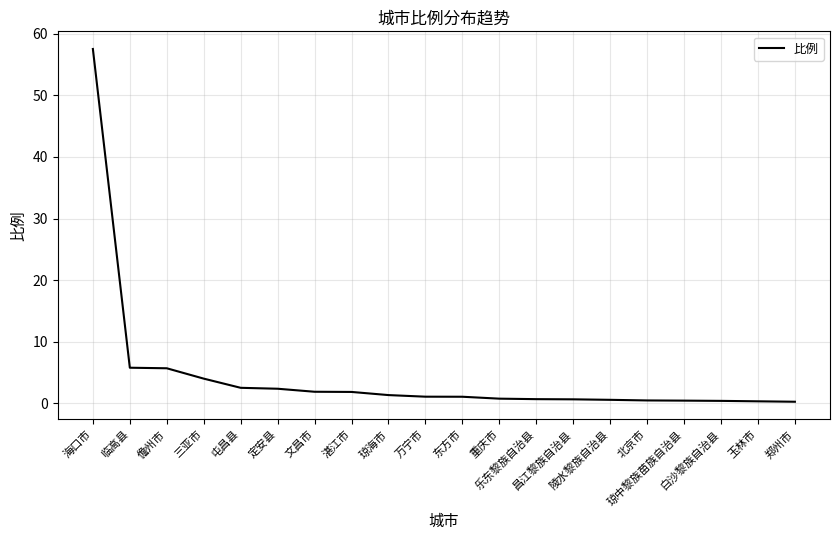

What is the difference between the maximum and minimum values?

57.2